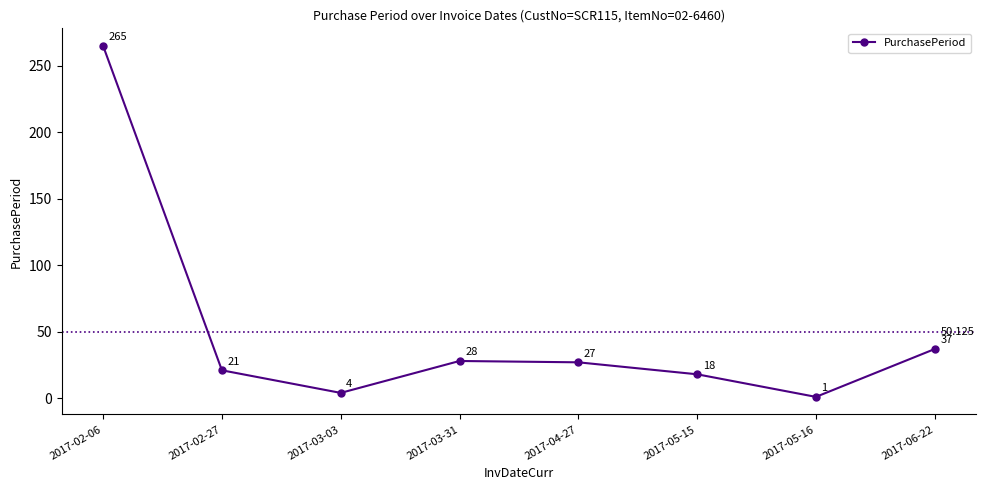

List the labels in order of value, largest first.

2017-02-06, 2017-06-22, 2017-03-31, 2017-04-27, 2017-02-27, 2017-05-15, 2017-03-03, 2017-05-16